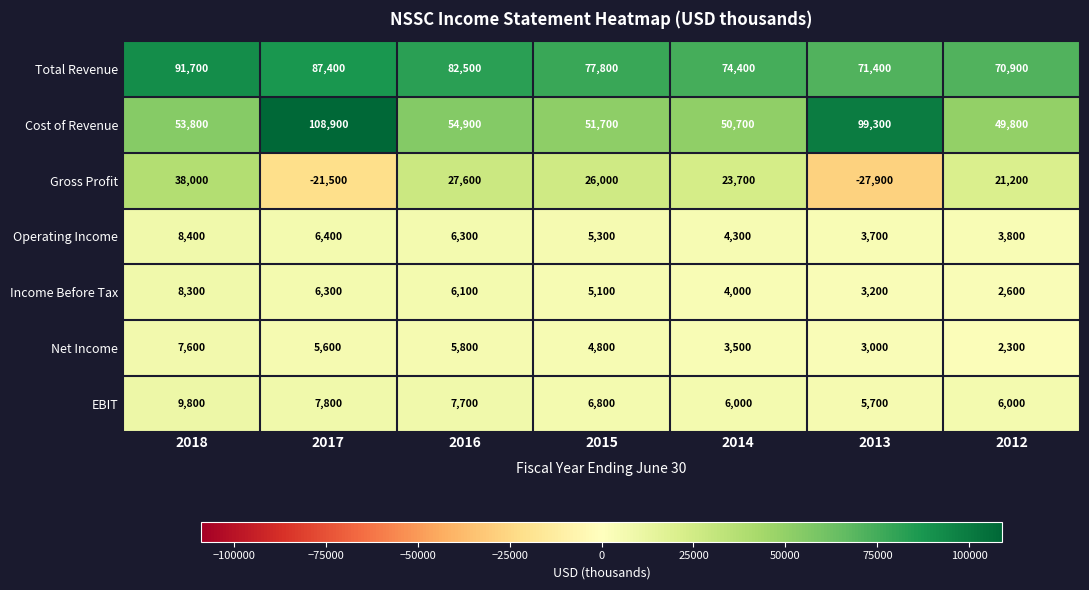

Rank the series by their maximum value, from highest to lowest.

Cost of Revenue, Total Revenue, Gross Profit, EBIT, Operating Income, Income Before Tax, Net Income